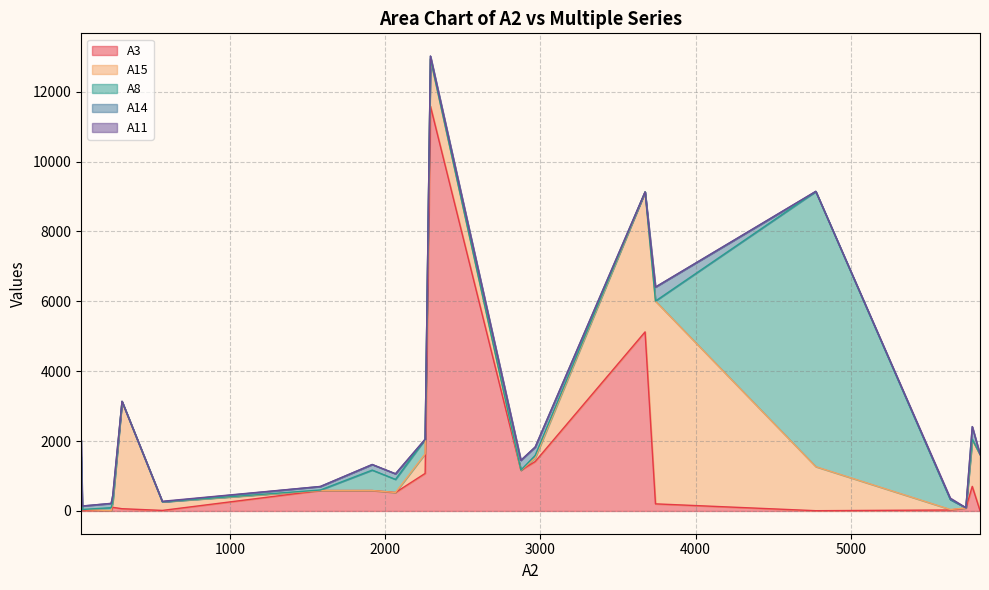

Which series changed the most between 4775 and 245?

A8